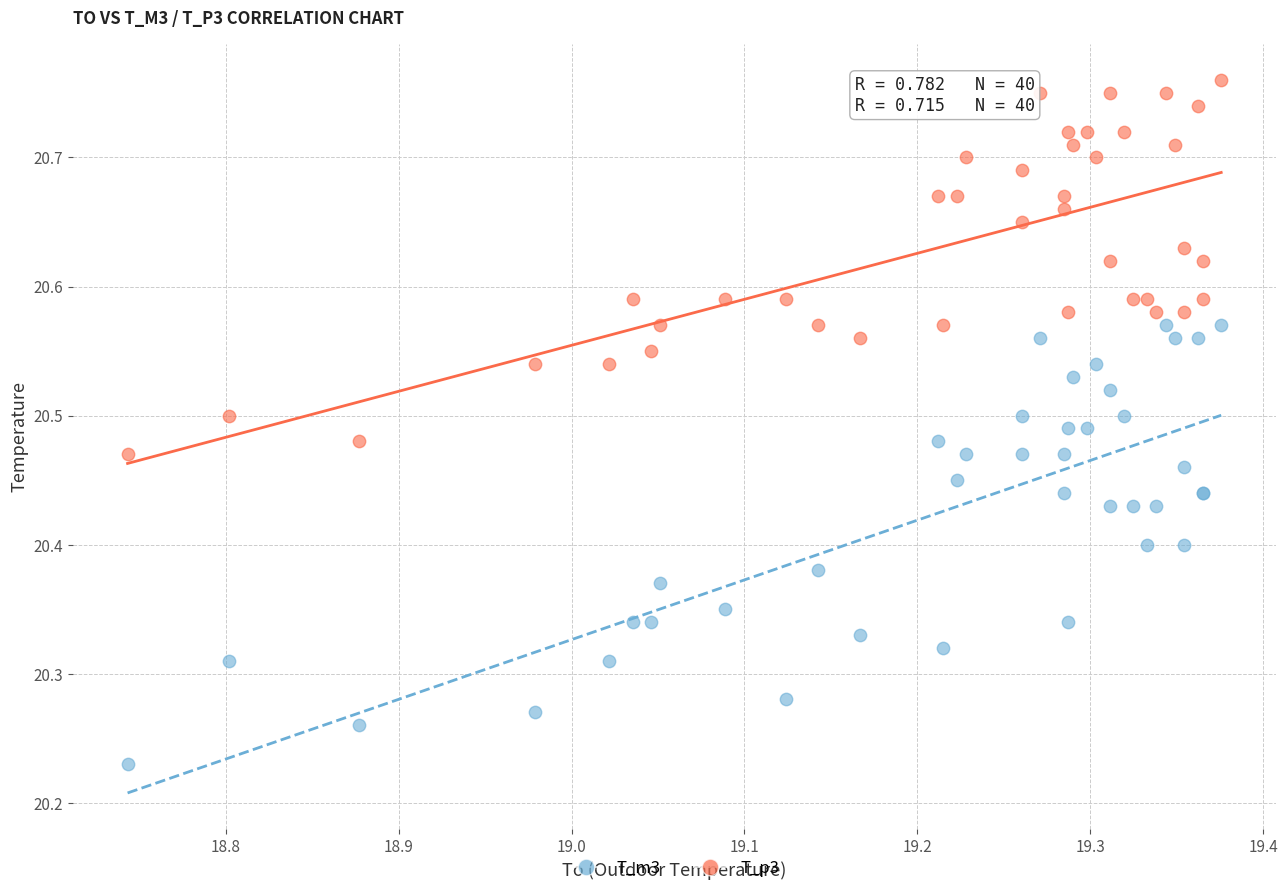

Which series has the widest spread of Y values?

T_m3